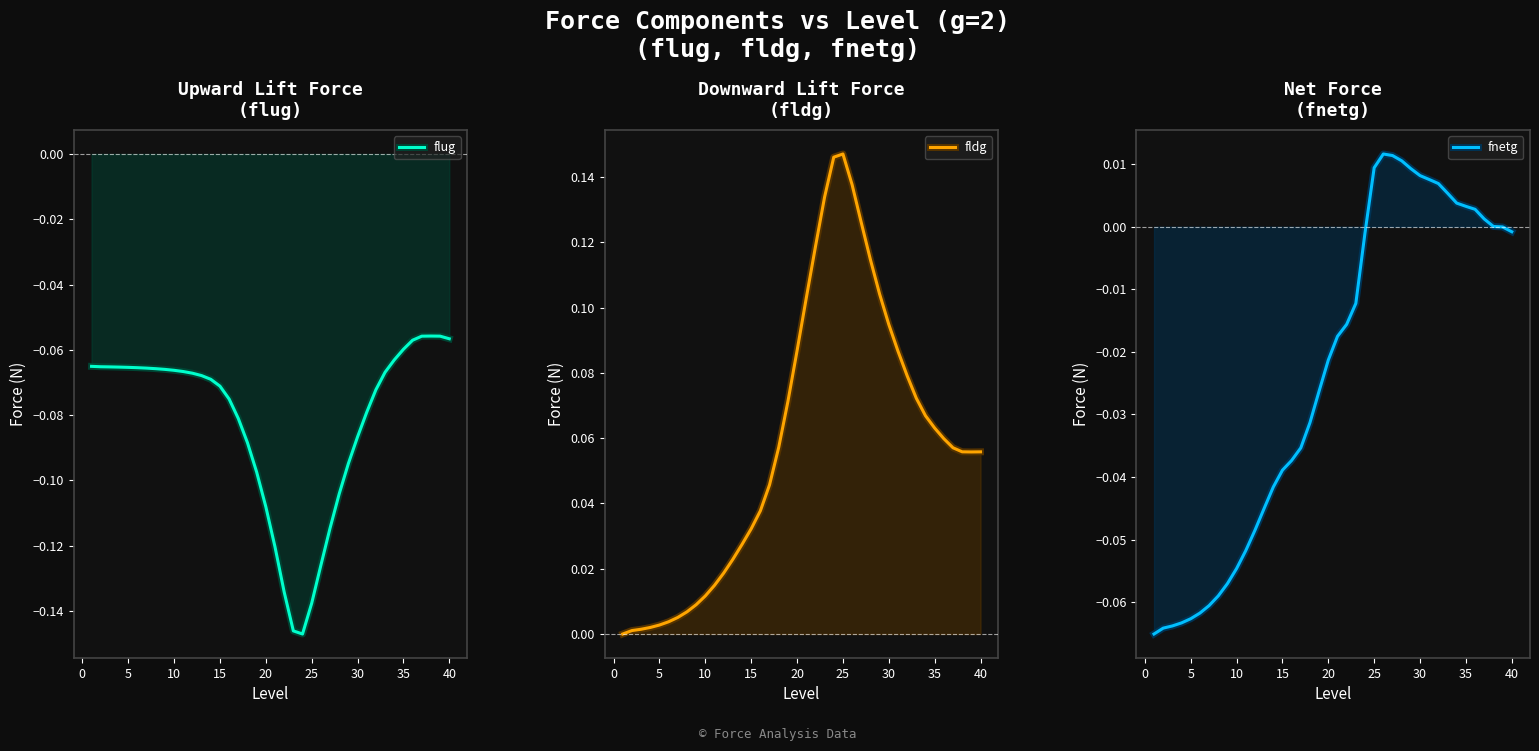

Reading left to right, list all the values displayed in this chart.

flug: -0.1	-0.1	-0.1	-0.1	-0.1	-0.1	-0.1	-0.1	-0.1	-0.1	-0.1	-0.1	-0.1	-0.1	-0.1	-0.1	-0.1	-0.1	-0.1	-0.1	-0.1	-0.1	-0.1	-0.1	-0.1	-0.1	-0.1	-0.1	-0.1	-0.1	-0.1	-0.1	-0.1	-0.1	-0.1	-0.1	-0.1	-0.1	-0.1	-0.1
fldg: 0.0	0.0	0.0	0.0	0.0	0.0	0.0	0.0	0.0	0.0	0.0	0.0	0.0	0.0	0.0	0.0	0.0	0.1	0.1	0.1	0.1	0.1	0.1	0.1	0.1	0.1	0.1	0.1	0.1	0.1	0.1	0.1	0.1	0.1	0.1	0.1	0.1	0.1	0.1	0.1
fnetg: -0.1	-0.1	-0.1	-0.1	-0.1	-0.1	-0.1	-0.1	-0.1	-0.1	-0.1	-0.0	-0.0	-0.0	-0.0	-0.0	-0.0	-0.0	-0.0	-0.0	-0.0	-0.0	-0.0	-0.0	0.0	0.0	0.0	0.0	0.0	0.0	0.0	0.0	0.0	0.0	0.0	0.0	0.0	0.0	-0.0	-0.0